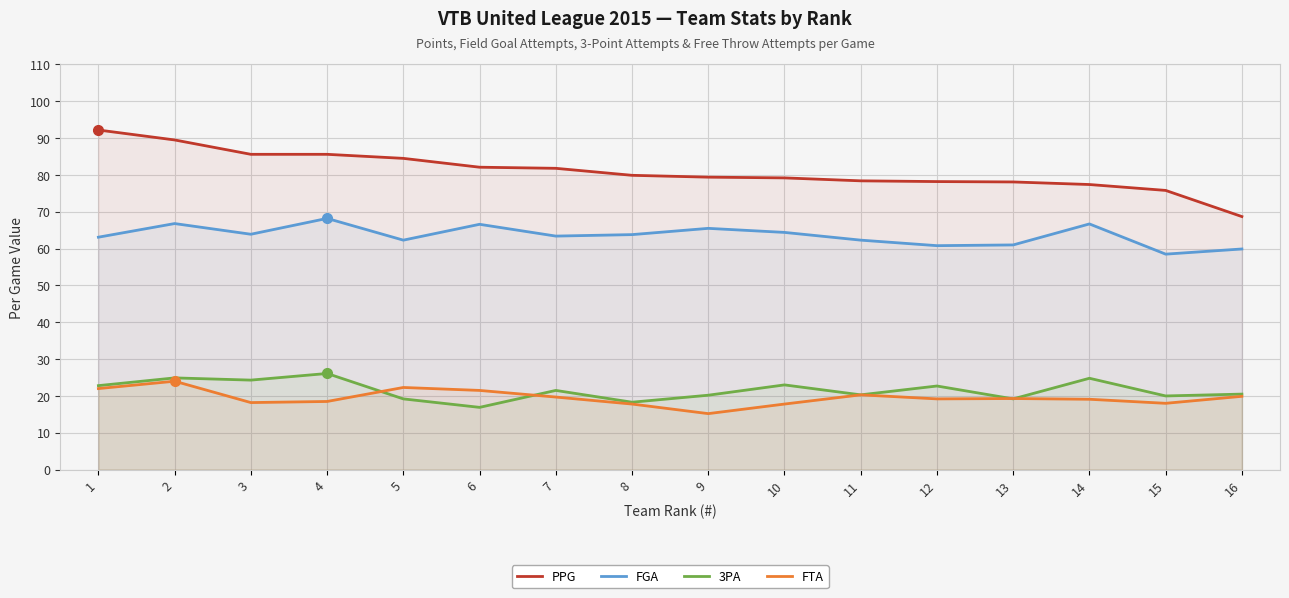

At which label is FTA closest to 19?

14